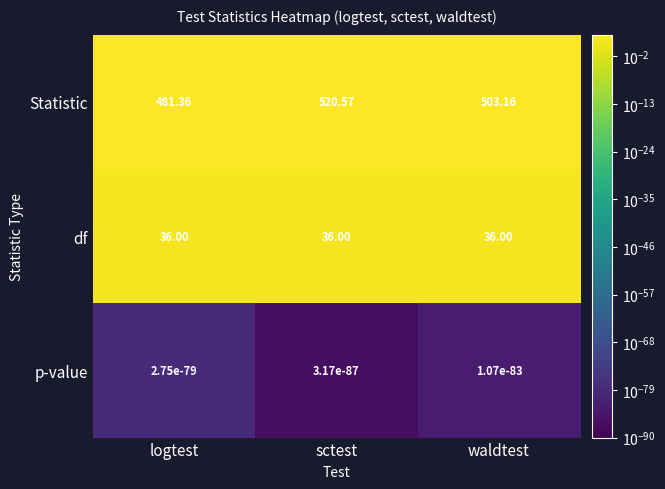

Where does the Statistic series first go above 503?

sctest